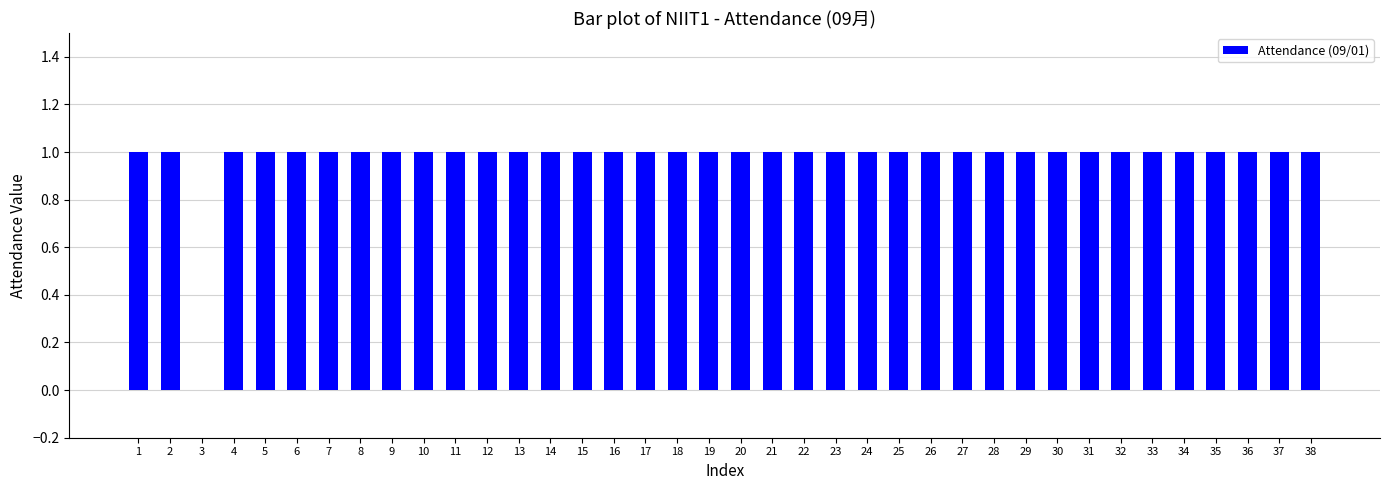

Count the number of data series in this chart.

1